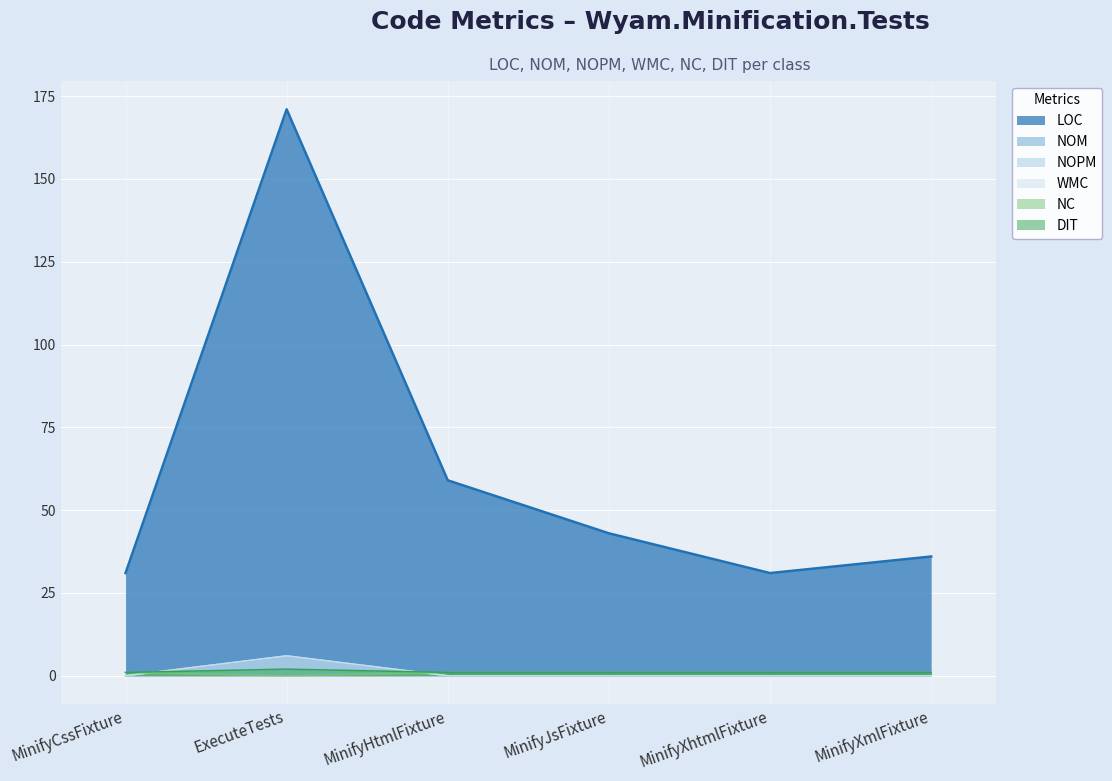

At which label does LOC first exceed 43?

ExecuteTests